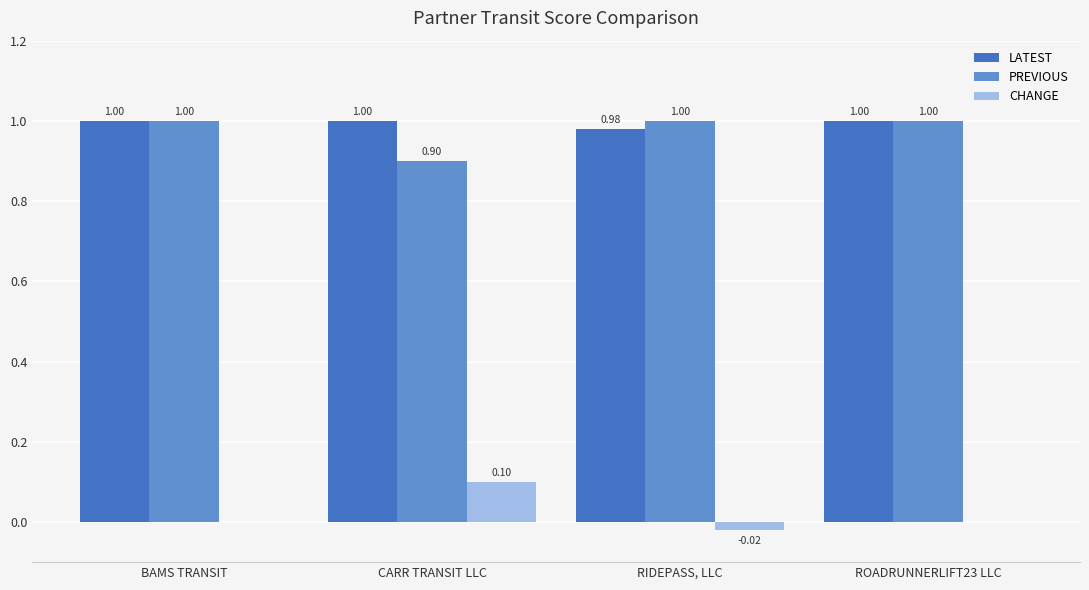

What is the total value across all series at BAMS TRANSIT?

2.0